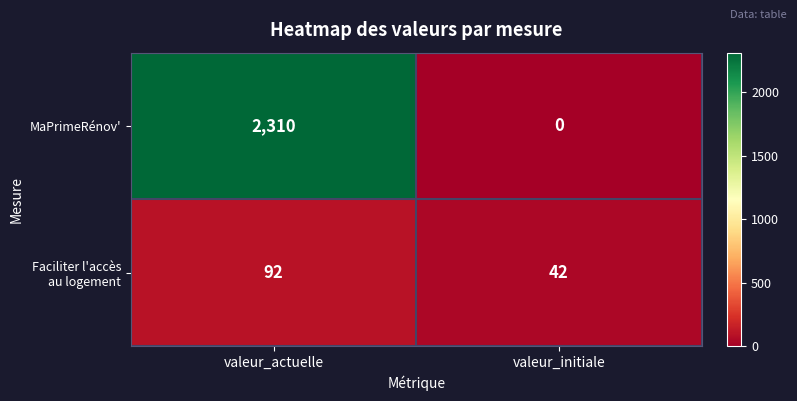

The value of MaPrimeRénov' at valeur_actuelle is 1517. True or false?

False